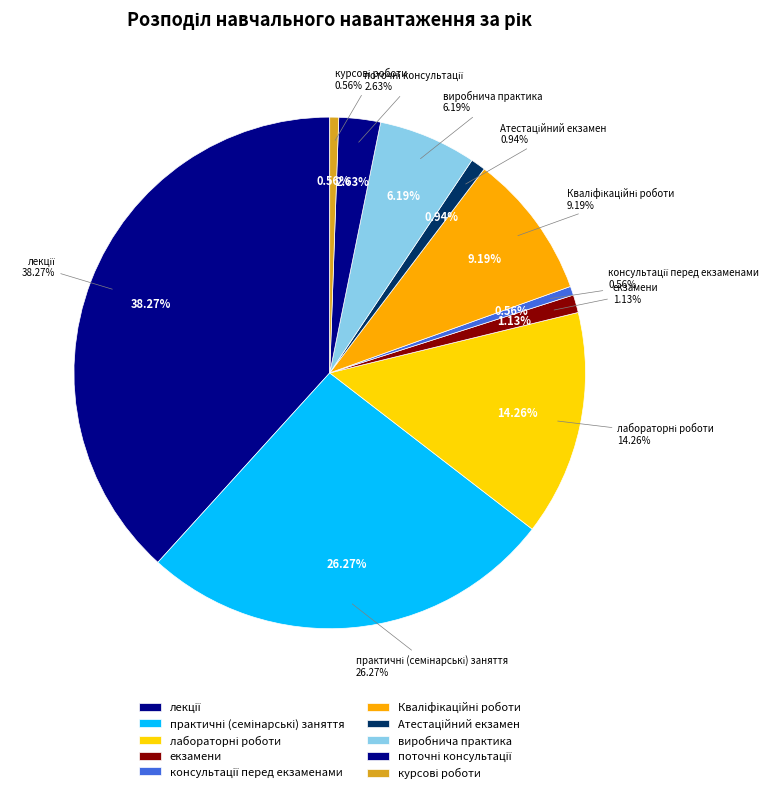

Which slice is the largest?

лекції